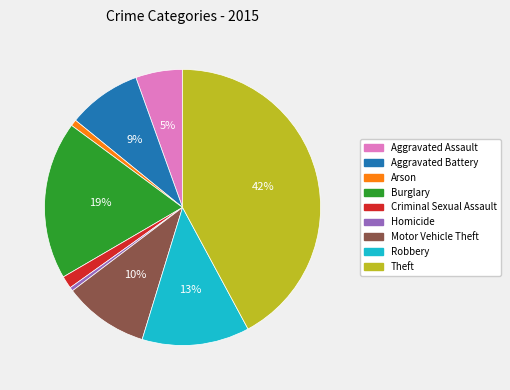

Count the number of slices in the pie.

9